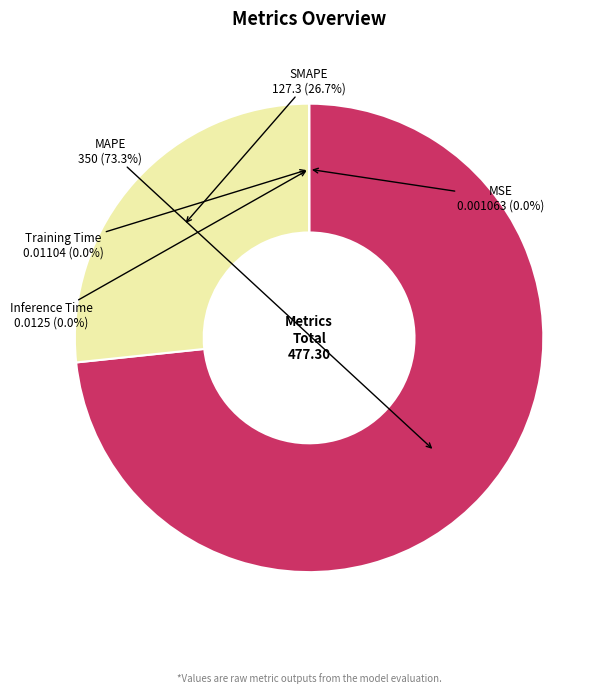

Which category accounts for the majority?

MAPE